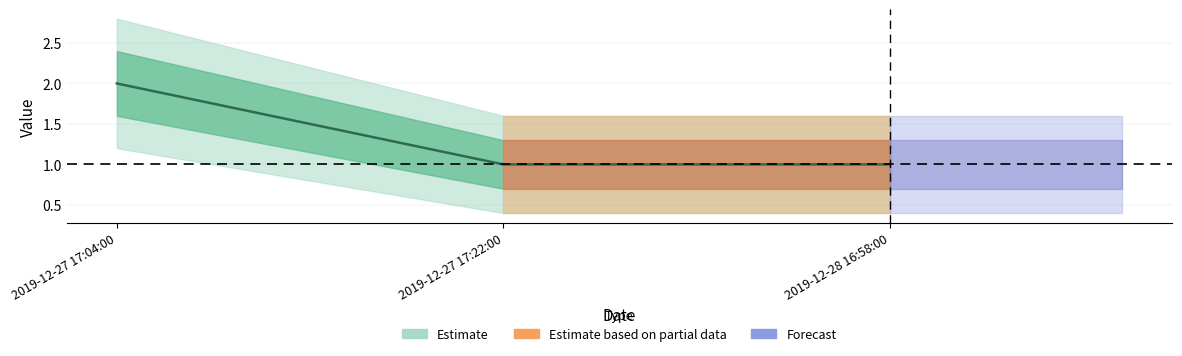

Which has a higher value, 2019-12-28 16:58:00 or 2019-12-27 17:04:00?

2019-12-27 17:04:00